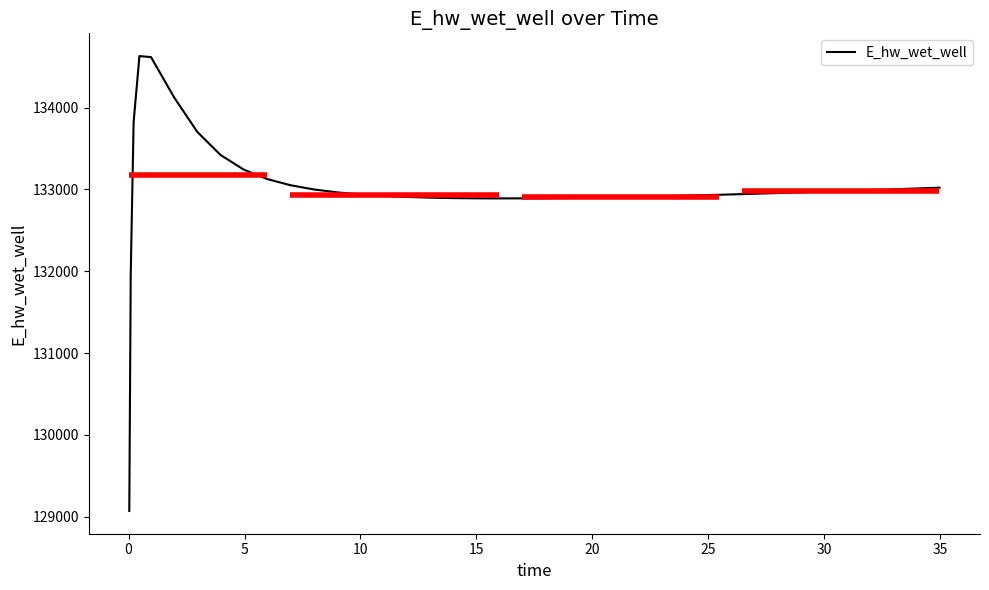

What is the minimum value shown in the chart?

129070.4